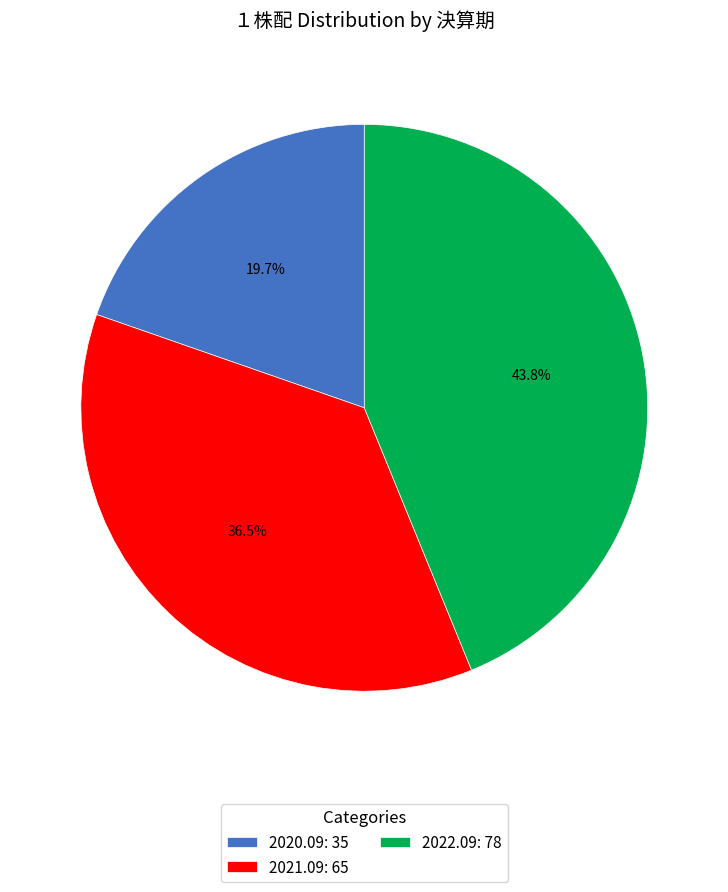

To the nearest percent, what is the difference between the largest and smallest slice percentages?

24%